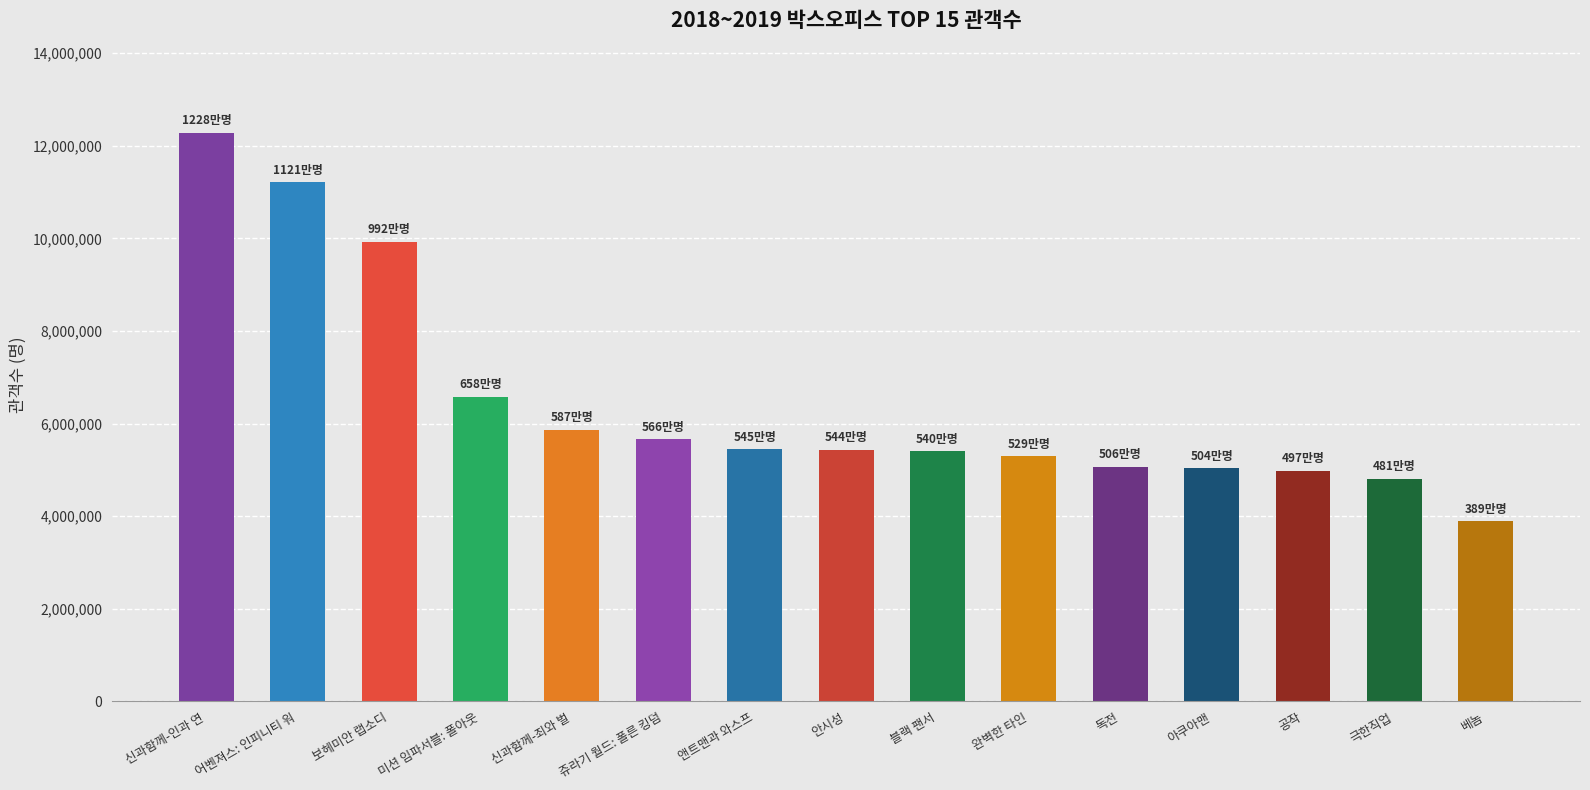

Does the chart contain stacked bars?

No